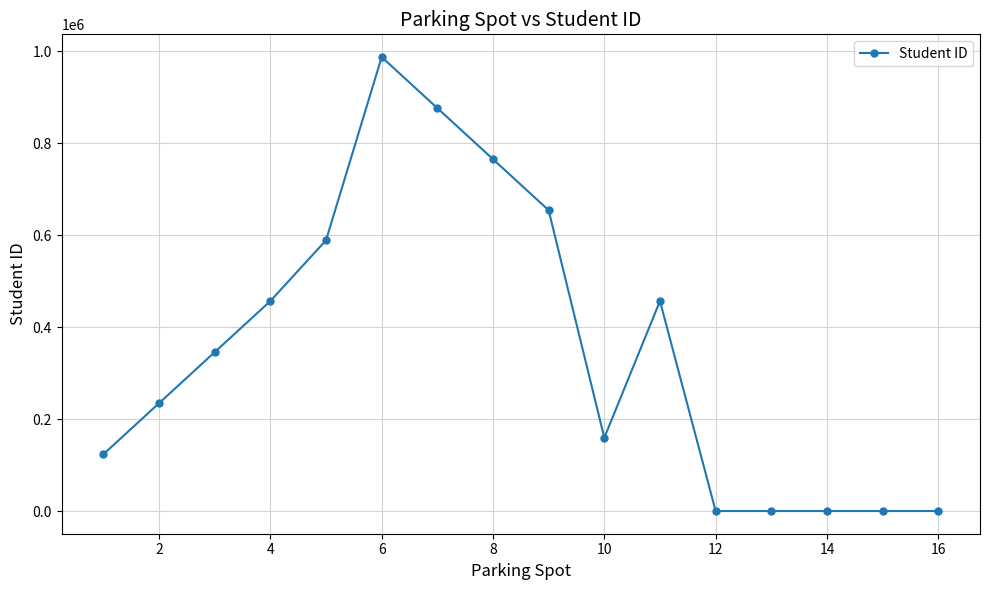

What is the difference between the maximum and second lowest values?

987654